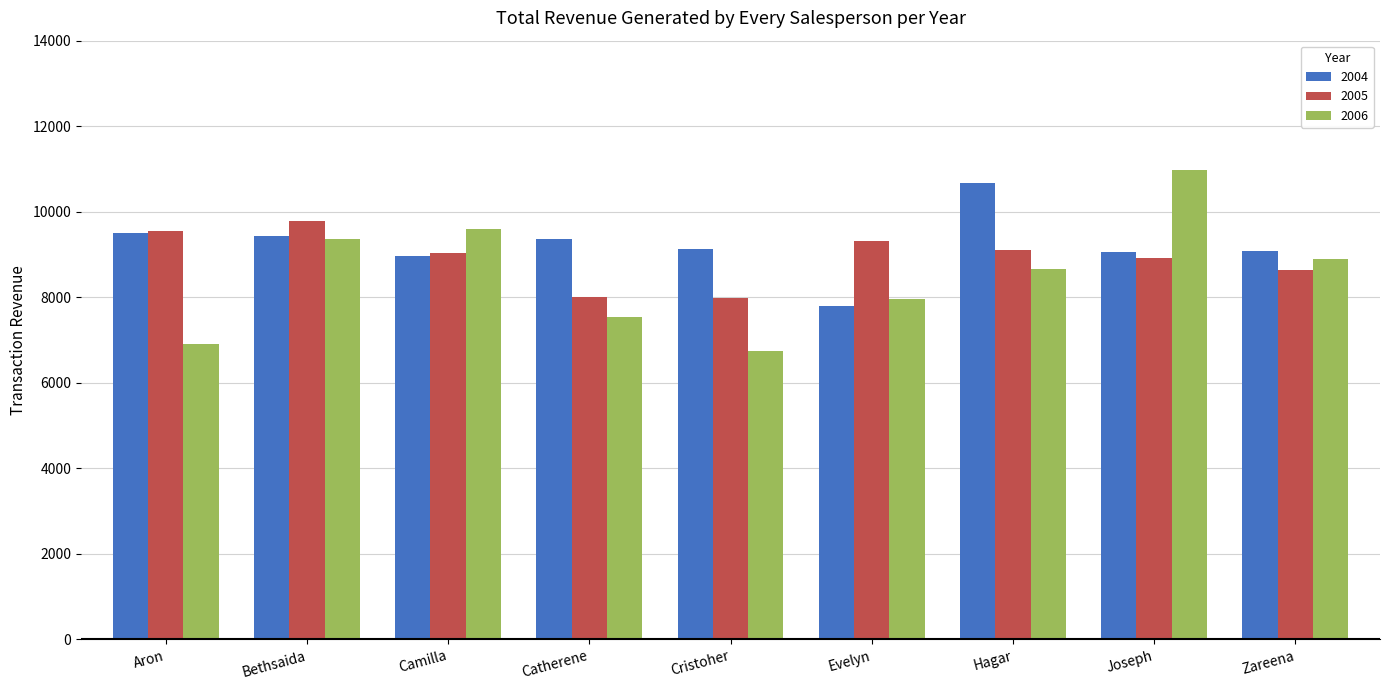

At which label does 2004 reach its minimum?

Evelyn